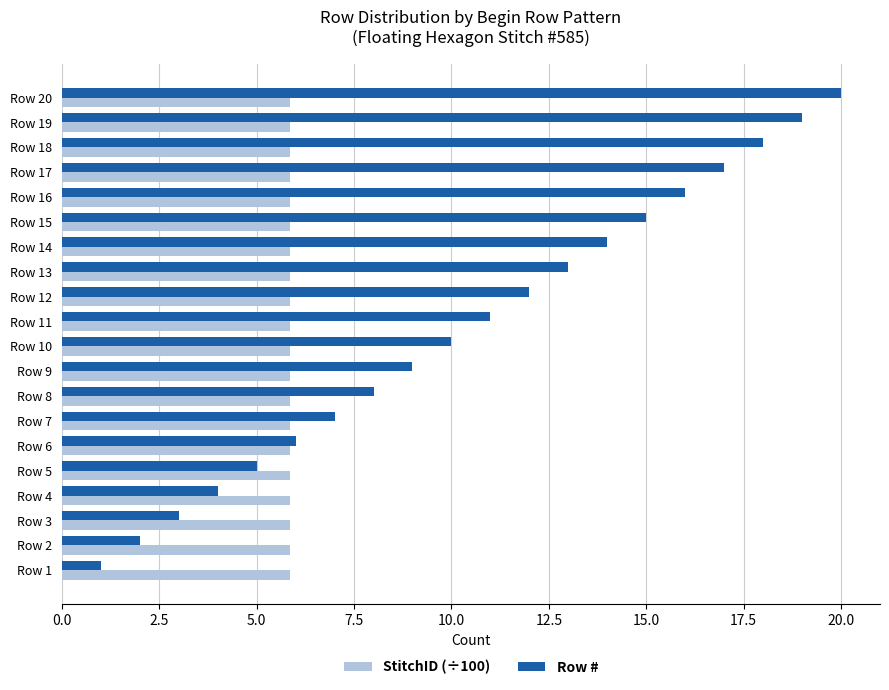

True or false: StitchID (÷100) has a value of 5.8 at Row 10.

True